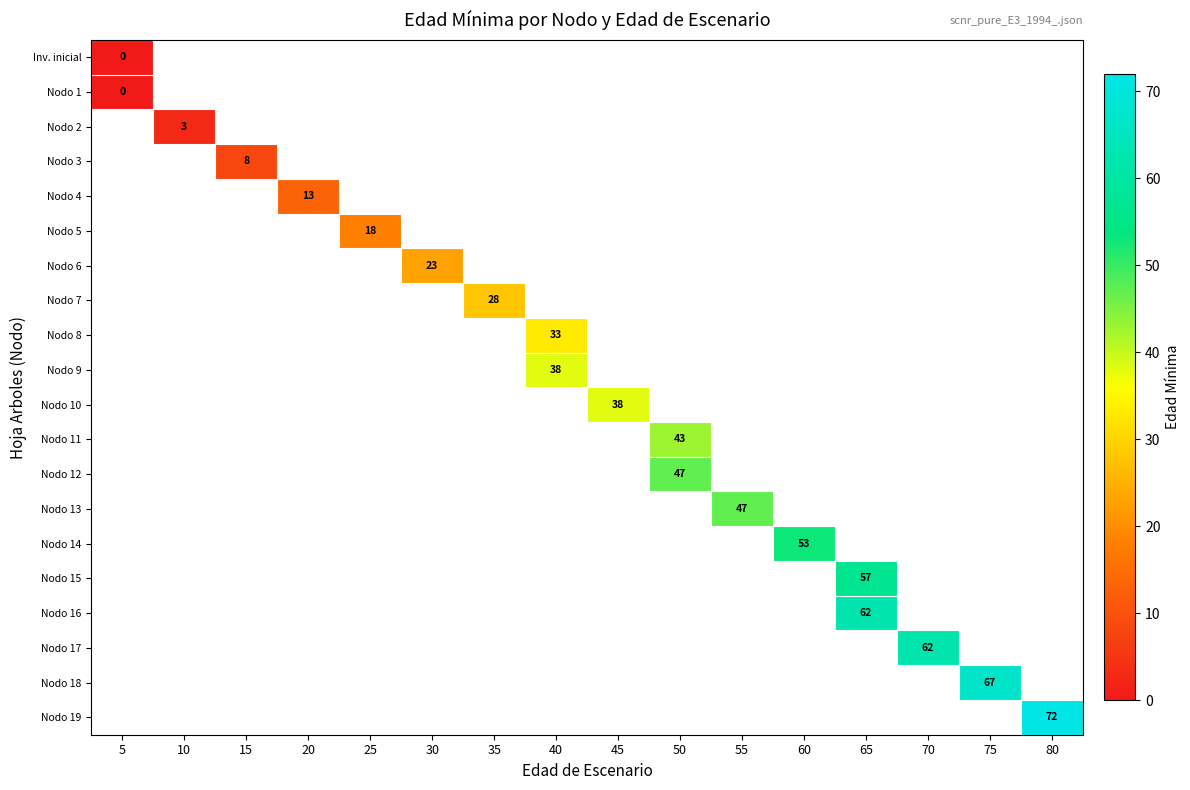

Which series has the widest spread of values?

row_0